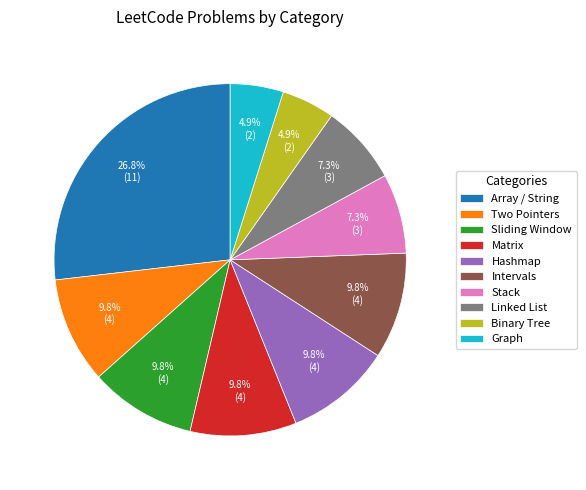

Which slice is the largest?

Array / String